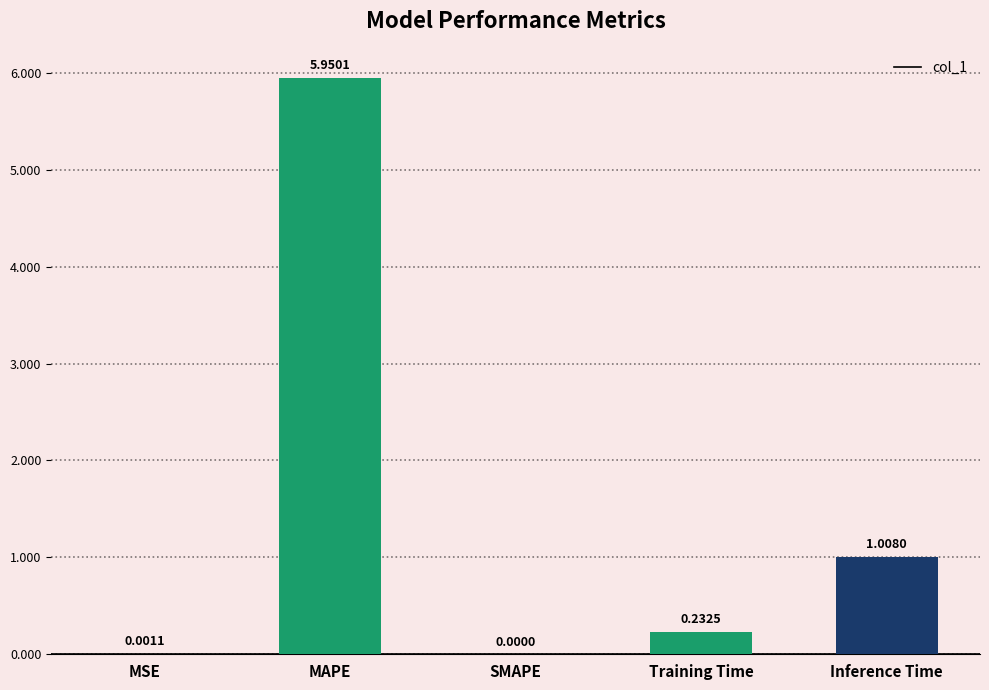

What is the sum of the values at MAPE and Training Time?

6.2